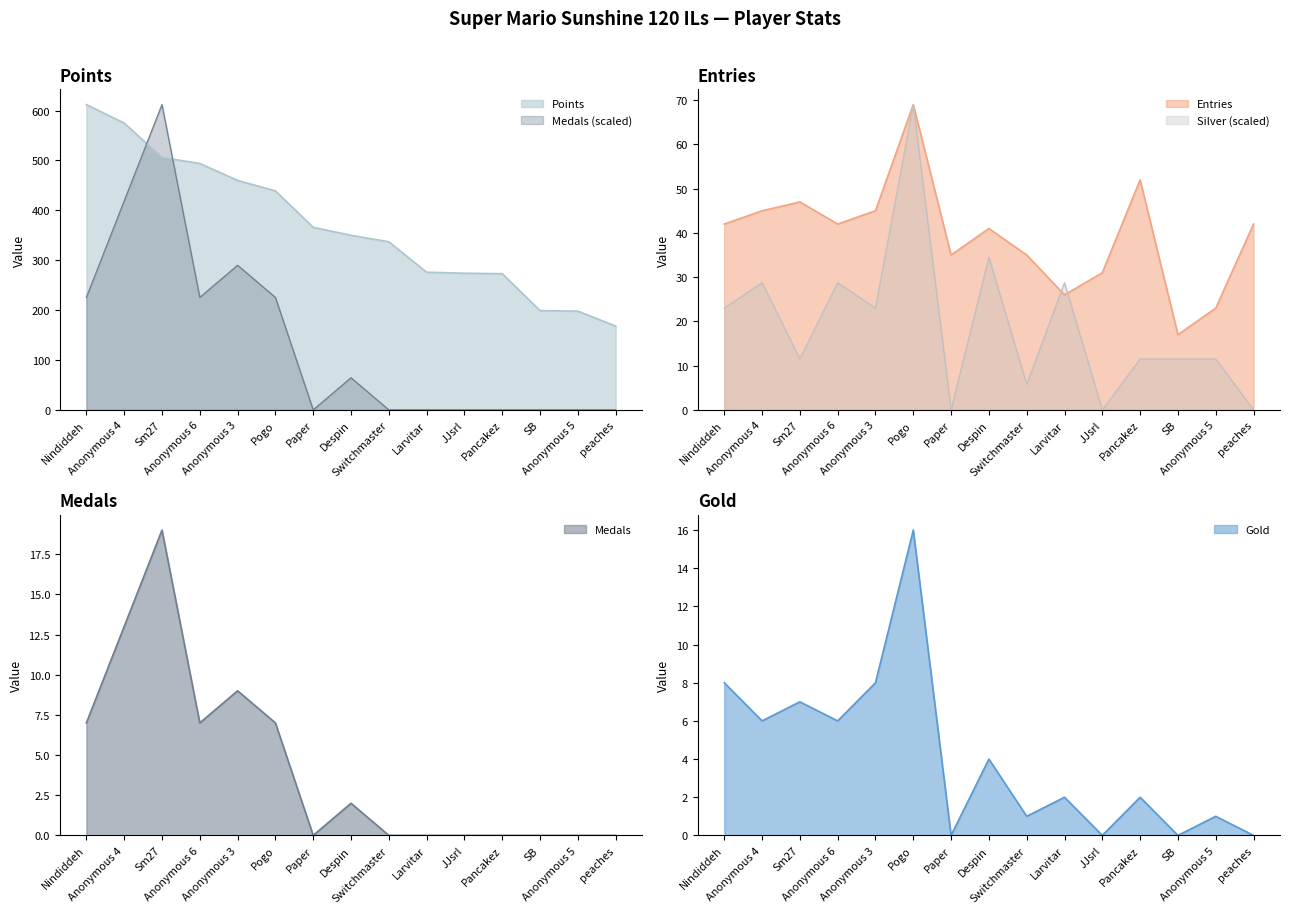

The Silver series shows 38.4 at JJsrl. True or false?

False